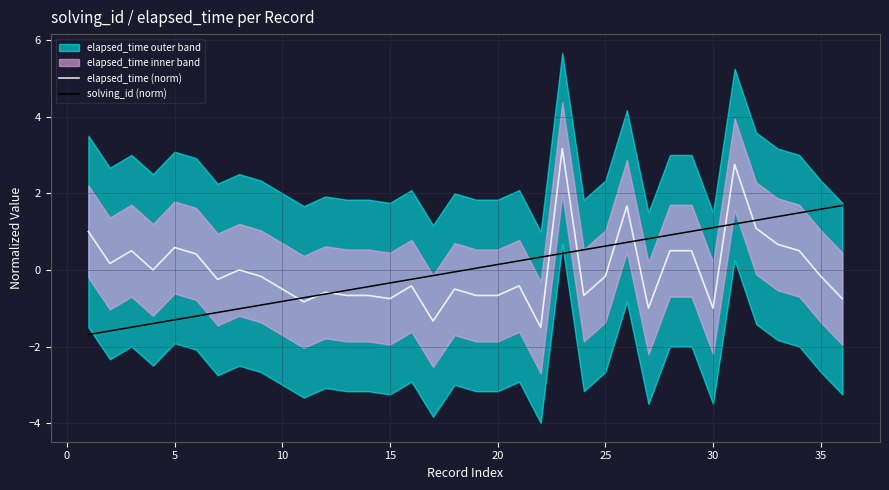

Is it true that elapsed_time (norm) equals -1.0 at 30?

True